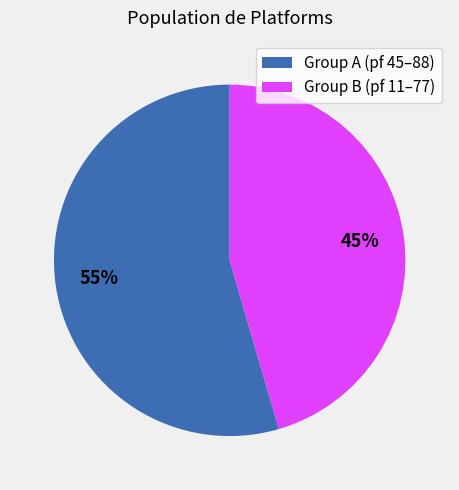

Which slice is the largest?

Group A (pf 45–88)